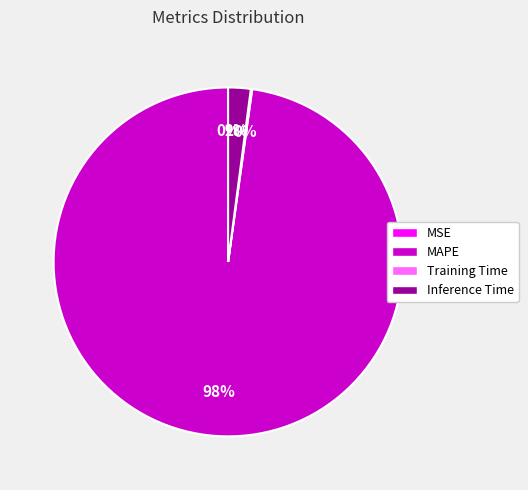

To the nearest percent, what percentage of the pie is MAPE?

98%